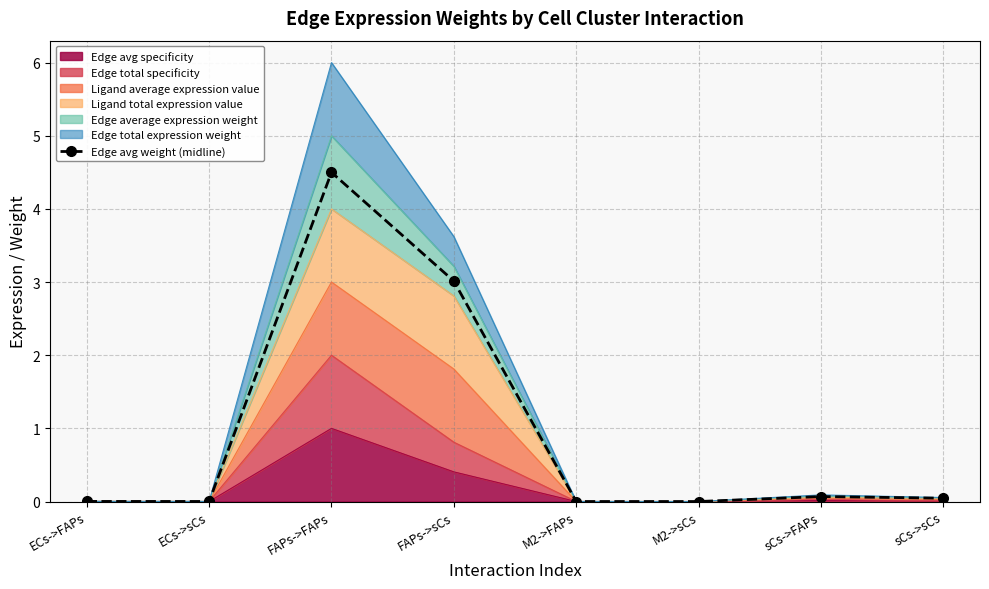

True or false: the data shows 0.0 at M2->FAPs.

True